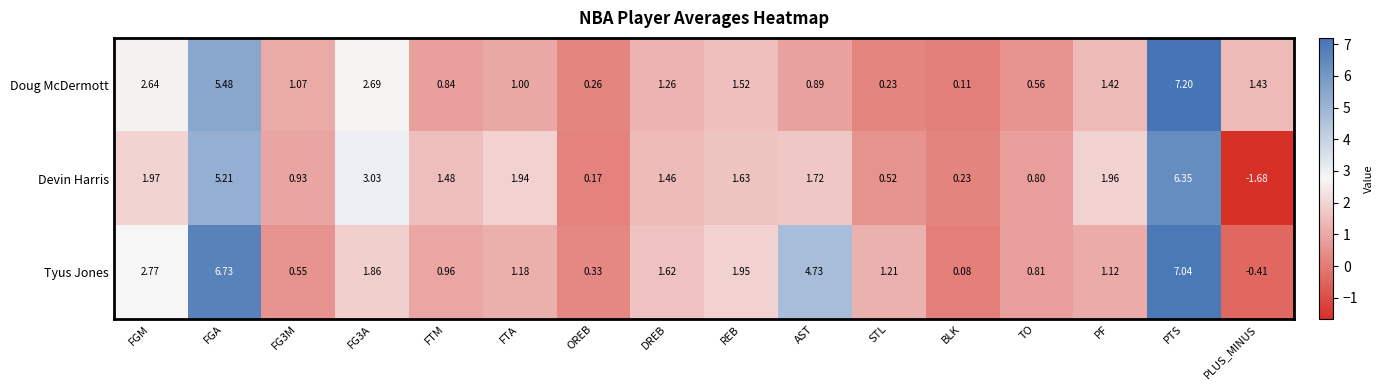

Which series changed the most between FG3M and DREB?

Tyus Jones